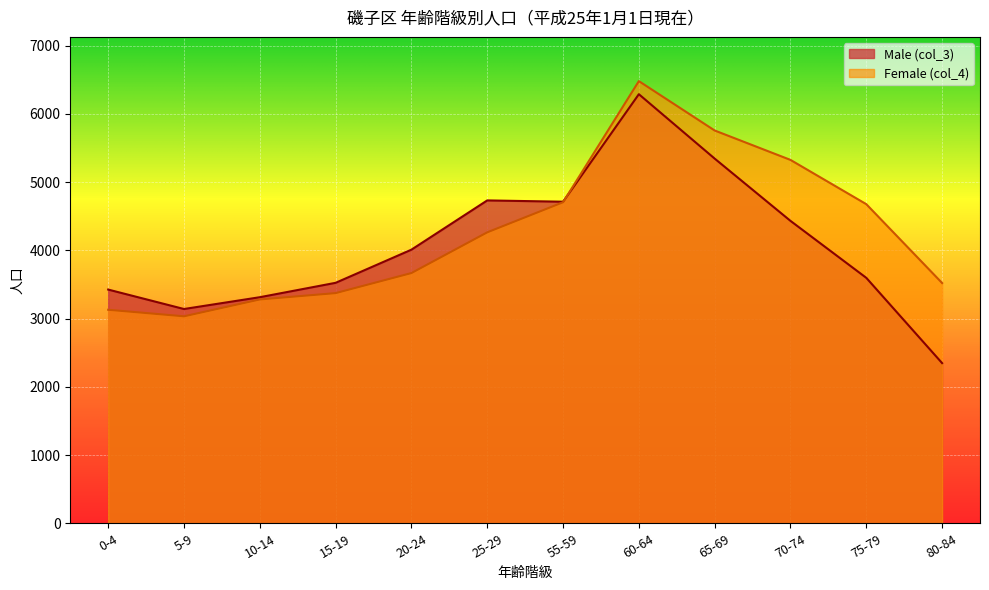

Read the Male (col_3) value at 10-14.

3314